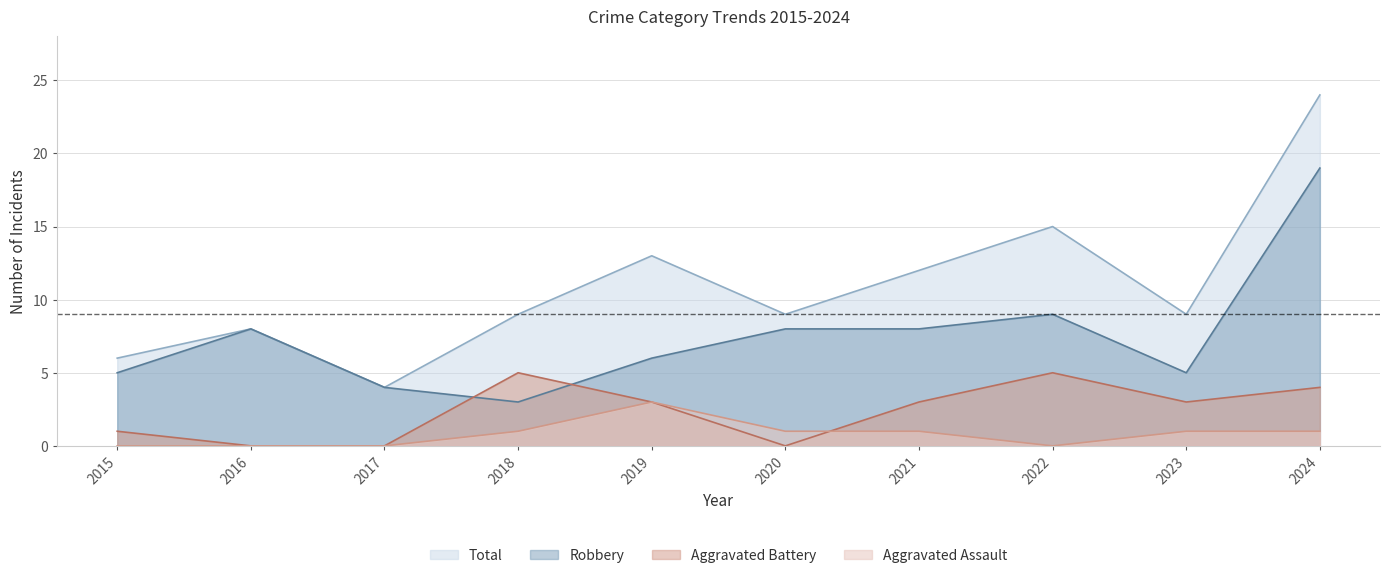

True or false: Aggravated Battery has a value of 3 at 2021.

True